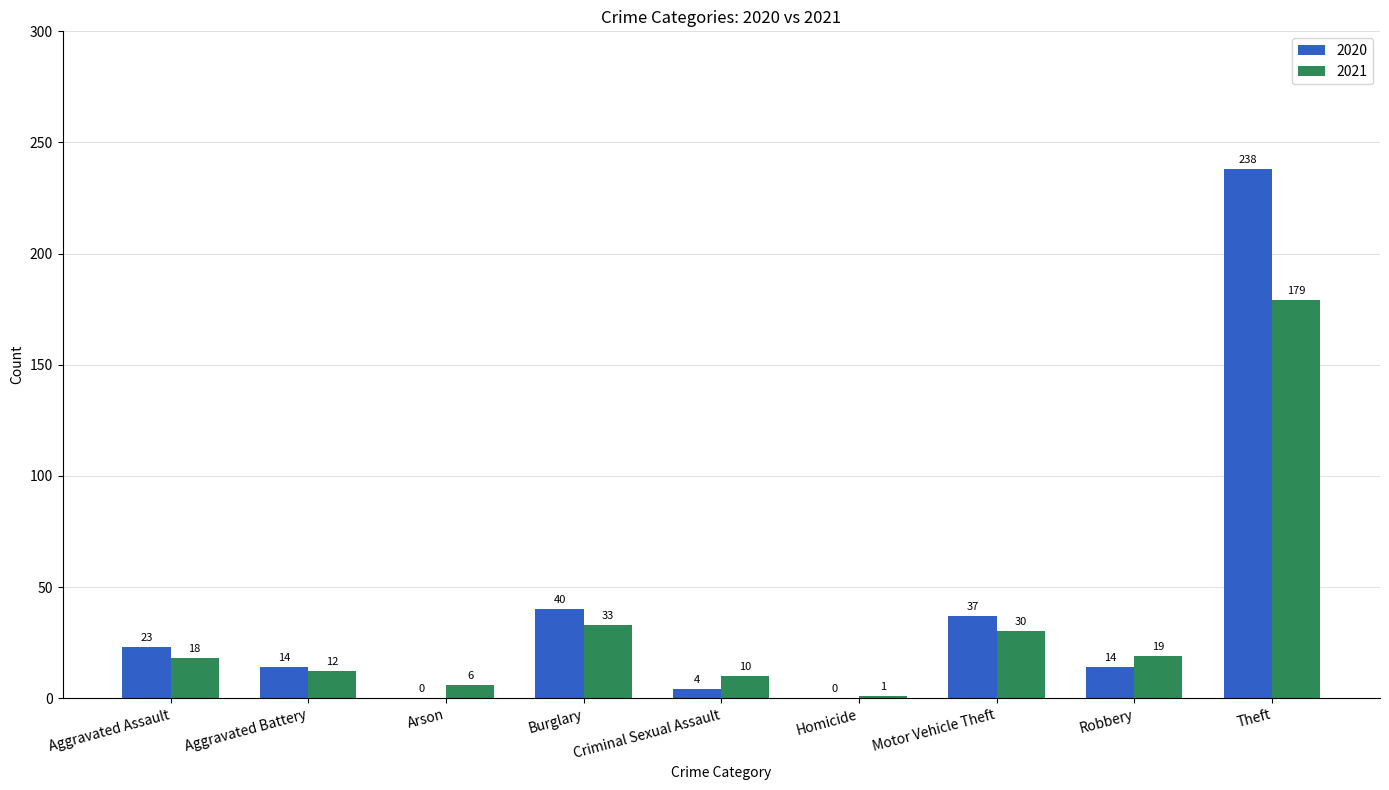

At which category is the sum across all series the highest?

Theft